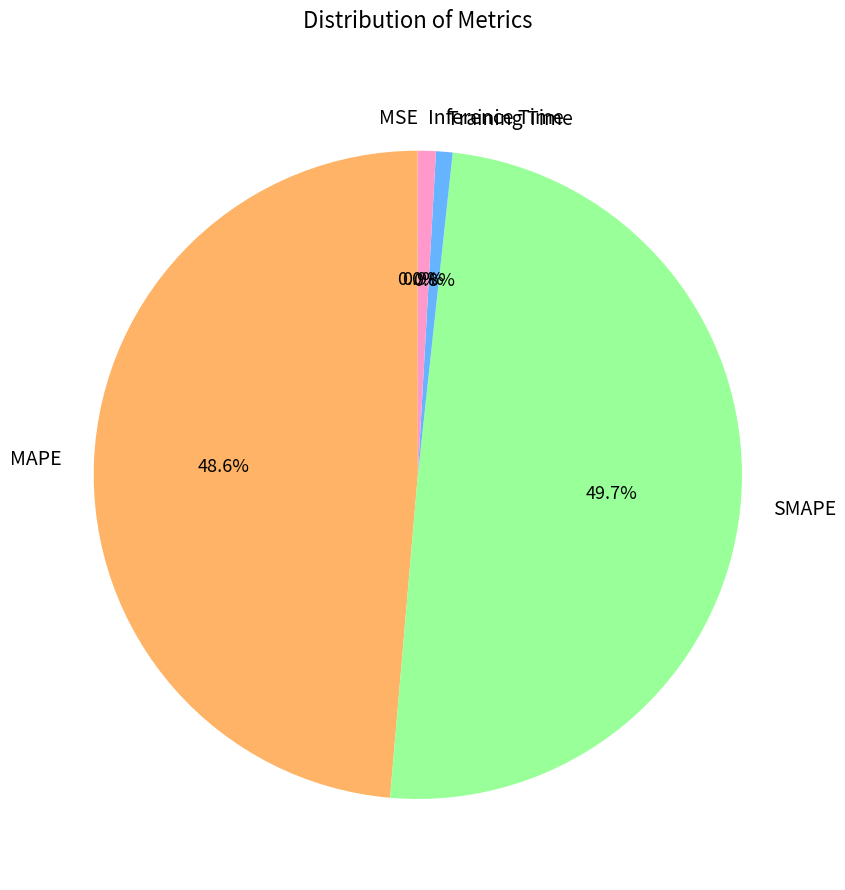

Which has a higher value, MAPE or Training Time?

MAPE